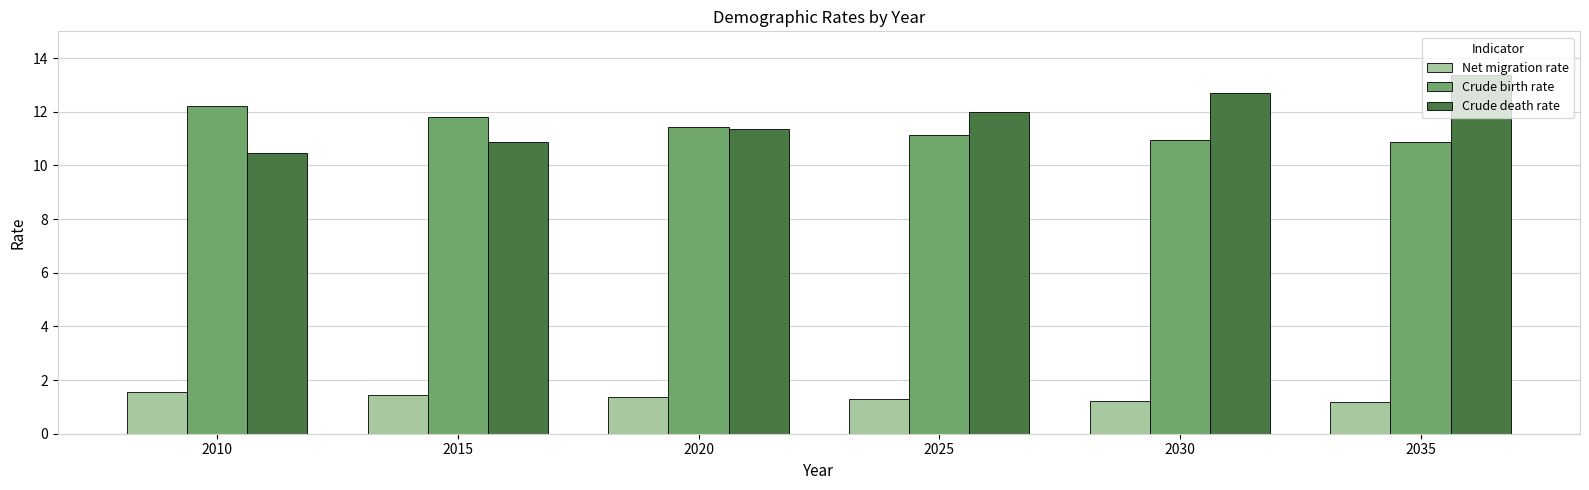

What are all the series names shown in the legend?

Net migration rate, Crude birth rate, Crude death rate